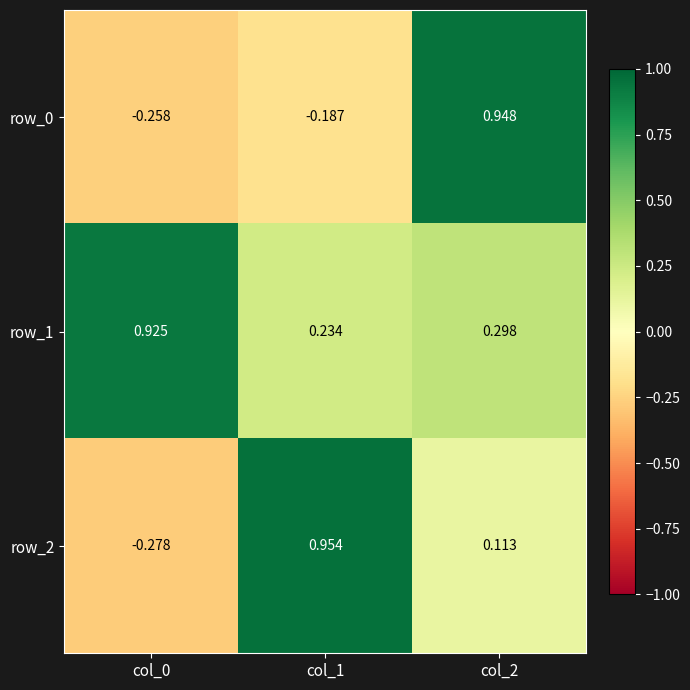

Reading right to left, extract all data points from this chart.

row_0: col_2=0.9	col_1=-0.2	col_0=-0.3
row_1: col_2=0.3	col_1=0.2	col_0=0.9
row_2: col_2=0.1	col_1=1.0	col_0=-0.3